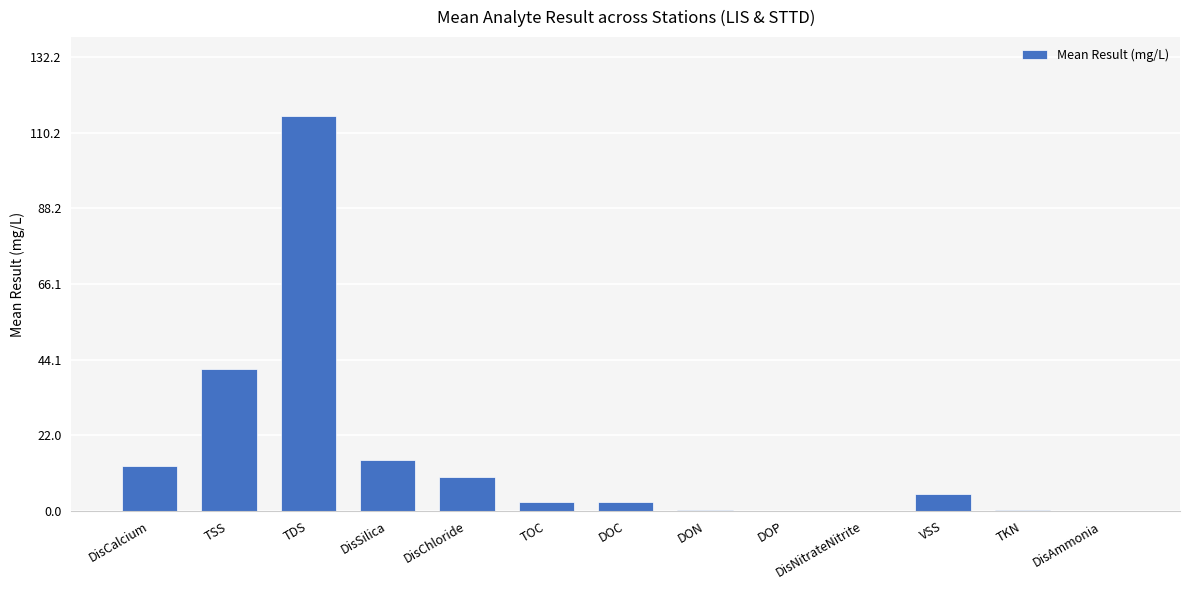

The value at DisCalcium is 13.0. True or false?

True